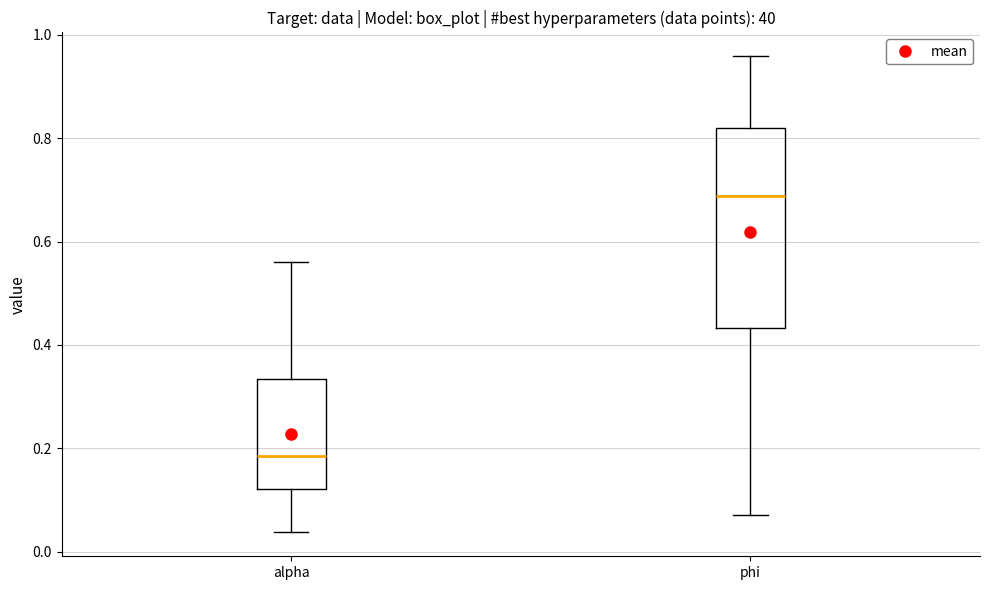

Which box's median line is the lowest?

alpha